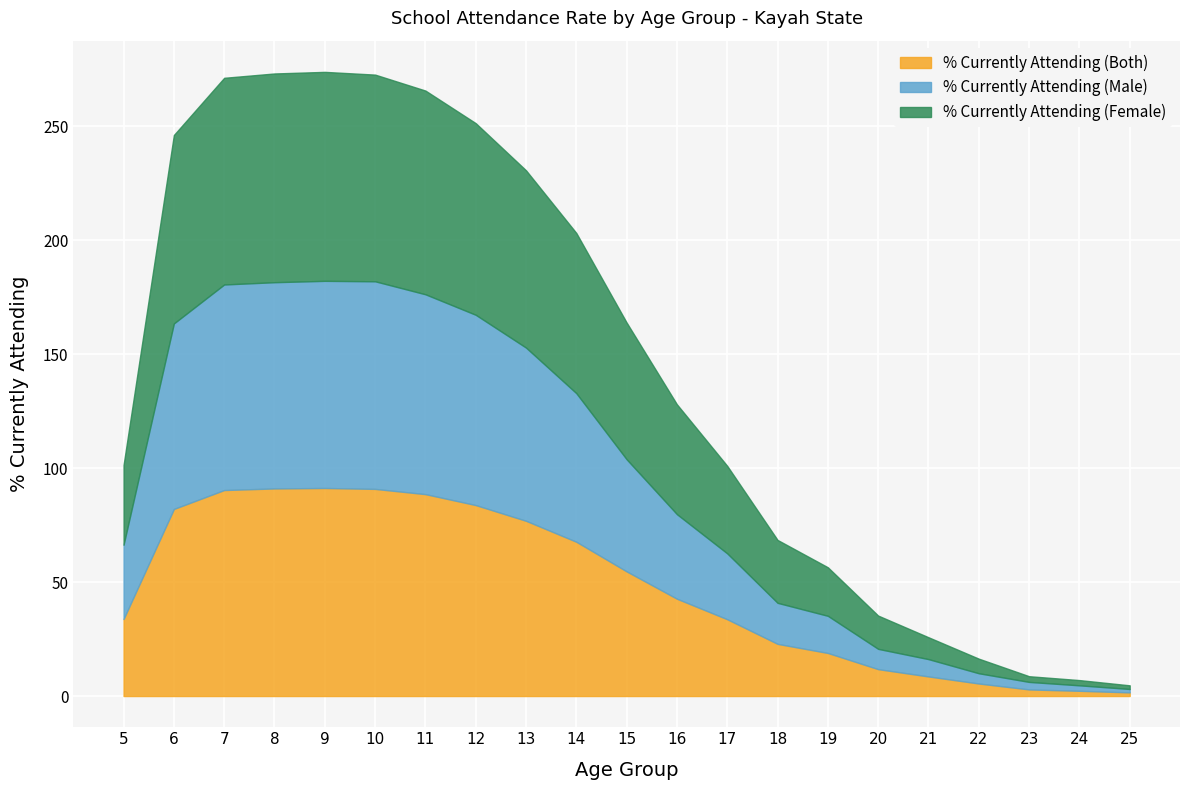

What is the highest value of the % Currently Attending (Male) series?

91.1